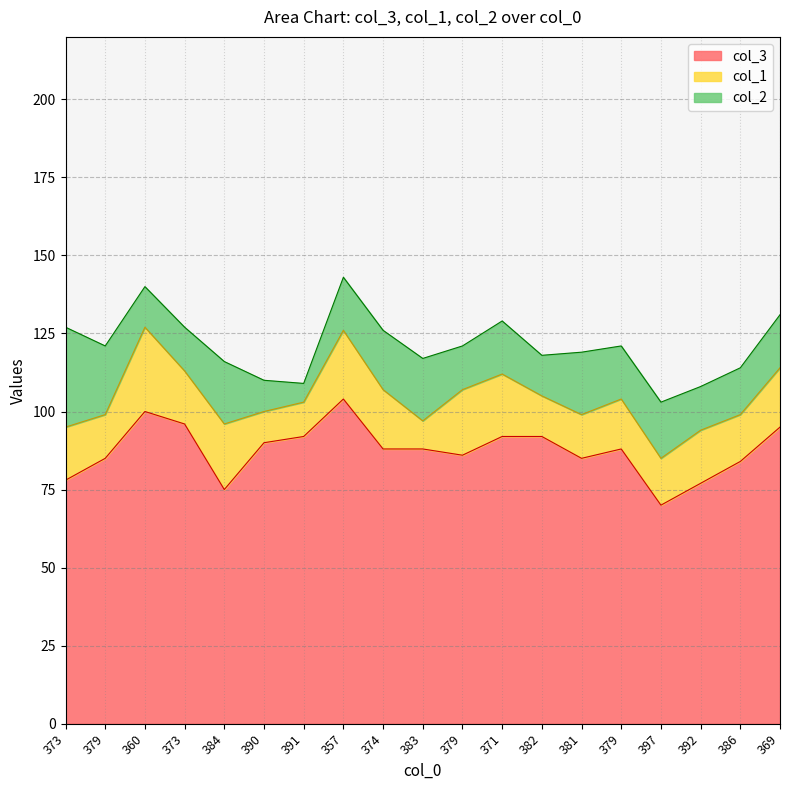

True or false: col_3 and col_1 cross at least once.

False